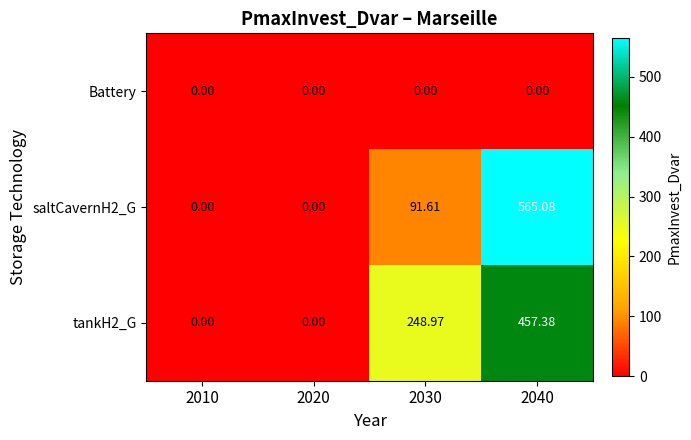

How many series are shown in this chart?

3